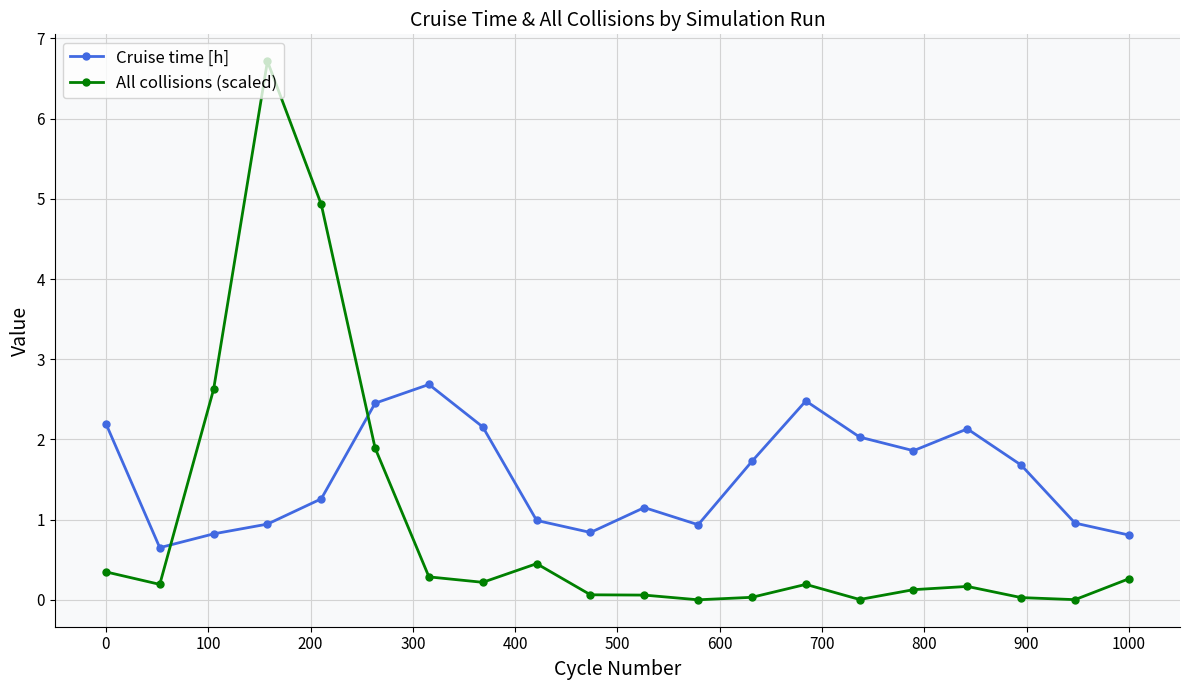

Which series ends up on top after the final intersection of All collisions (scaled) and Cruise time [h]?

Cruise time [h]